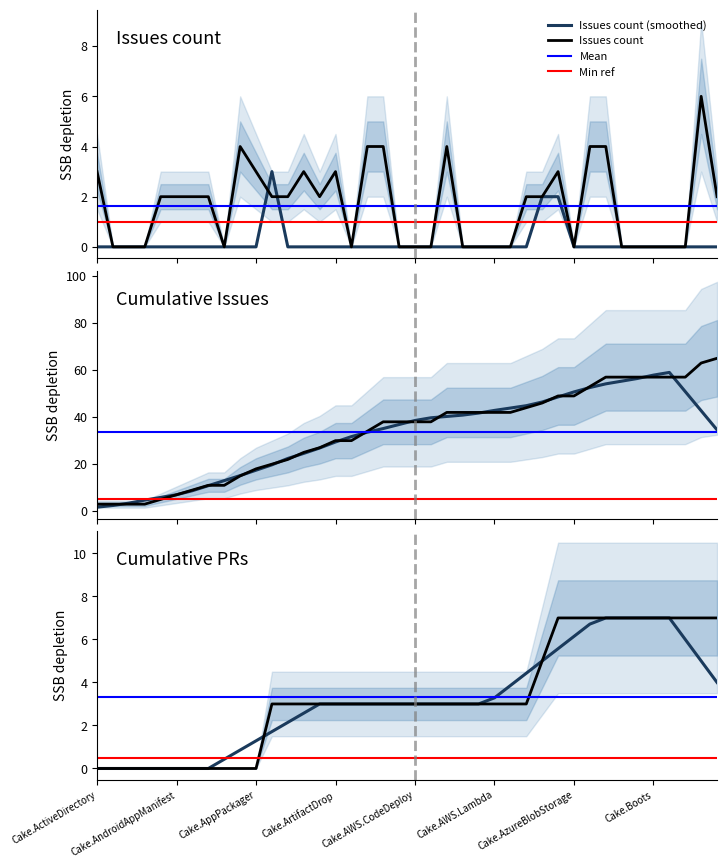

True or false: Pull requests count and Issues count intersect in this chart.

True